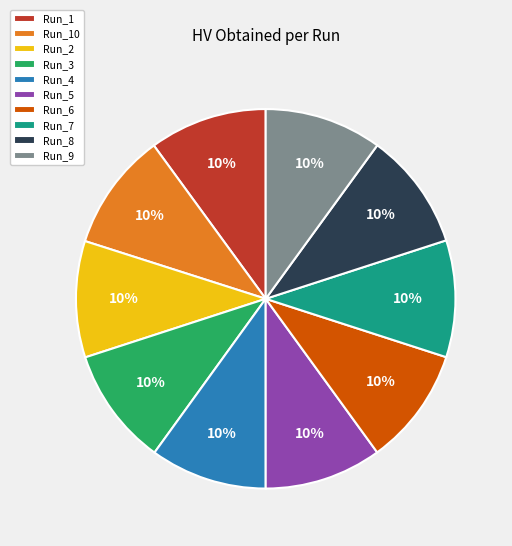

Is there a majority slice in this chart?

No